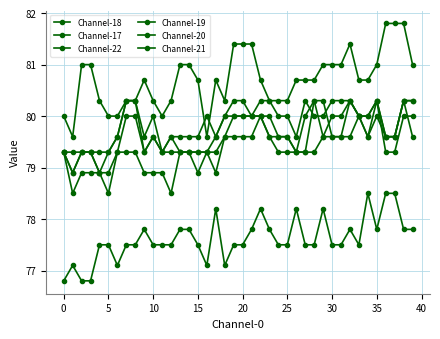

What is the sum of all Channel-19 values?

3183.1